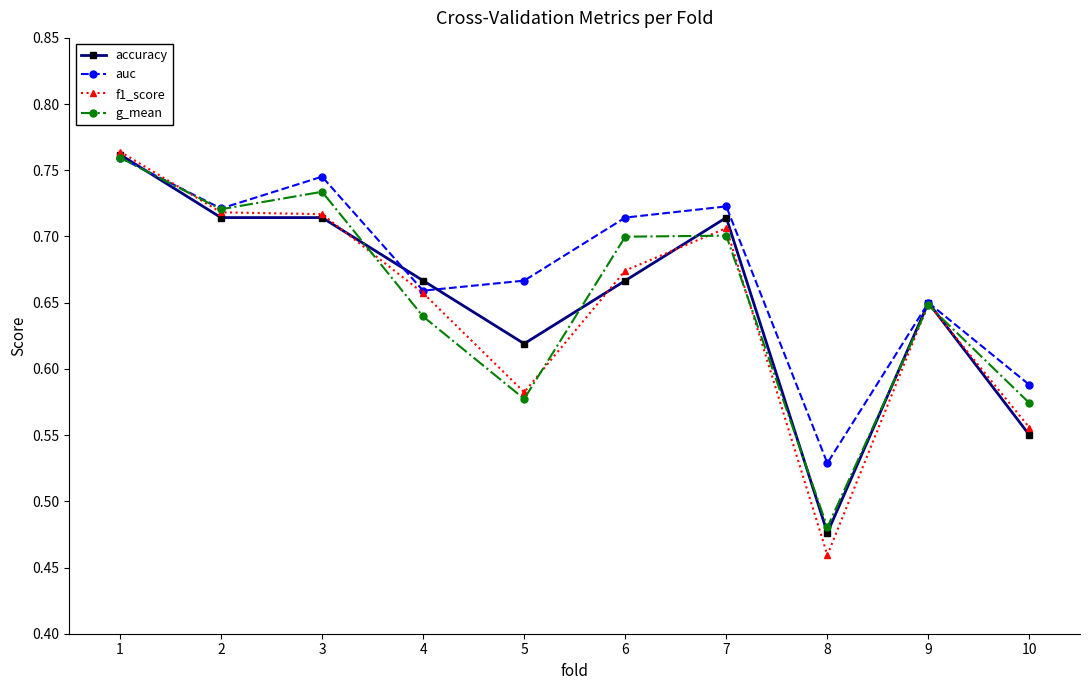

Which category has the lowest value in the auc series?

8